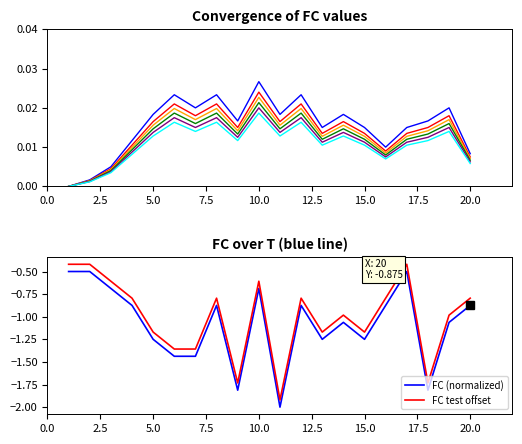

What is the difference between the maximum and second lowest values?

1.3